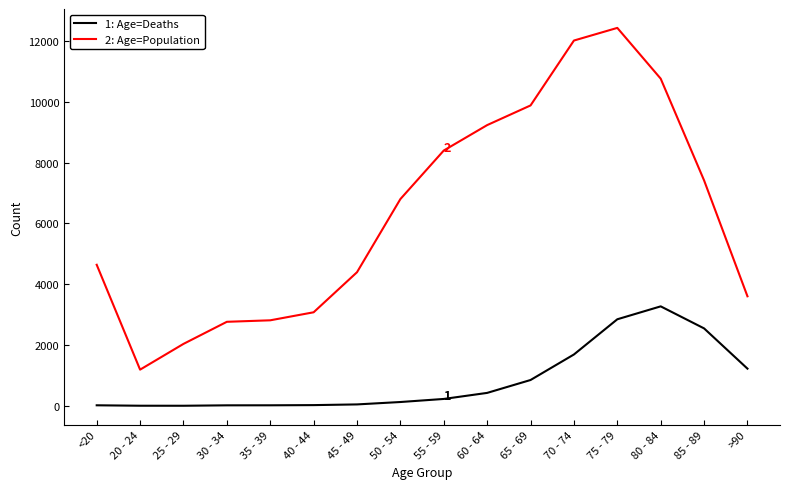

At which category is the sum across all series the highest?

75 - 79